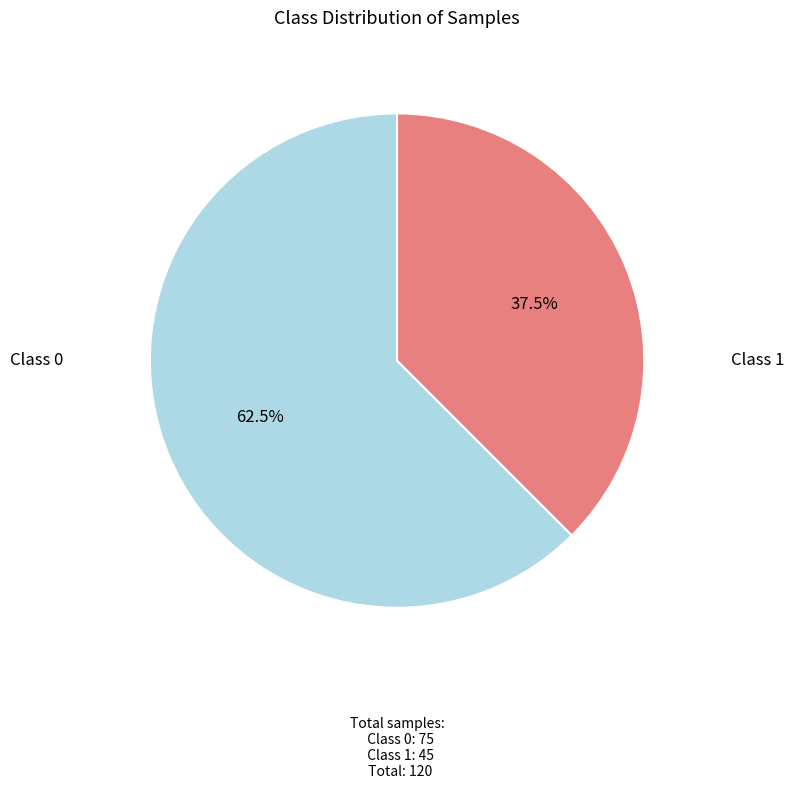

How many segments does this pie chart have?

2